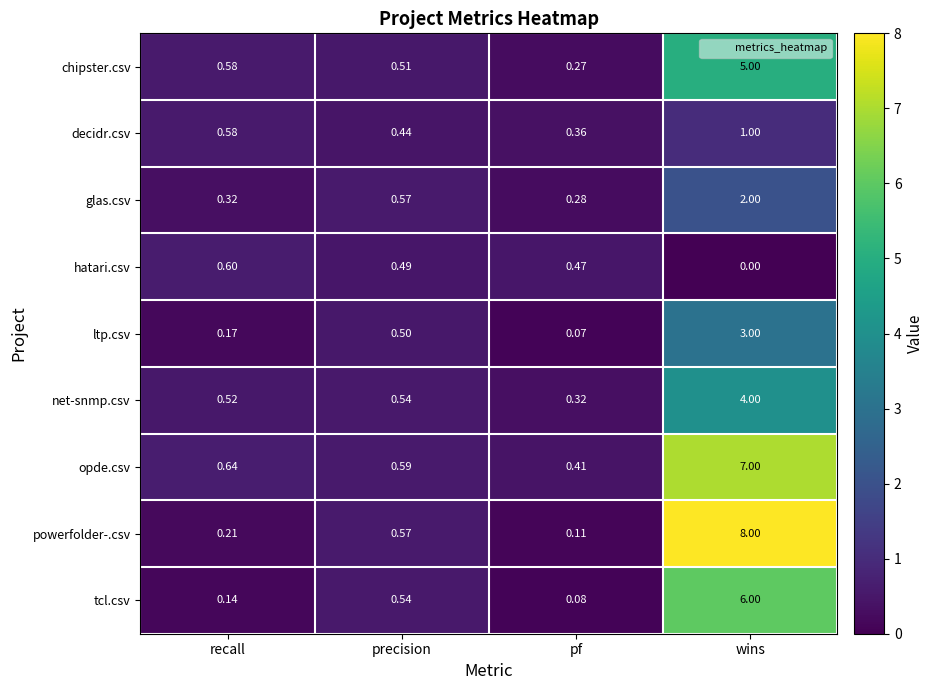

At which label does net-snmp.csv reach its peak?

wins